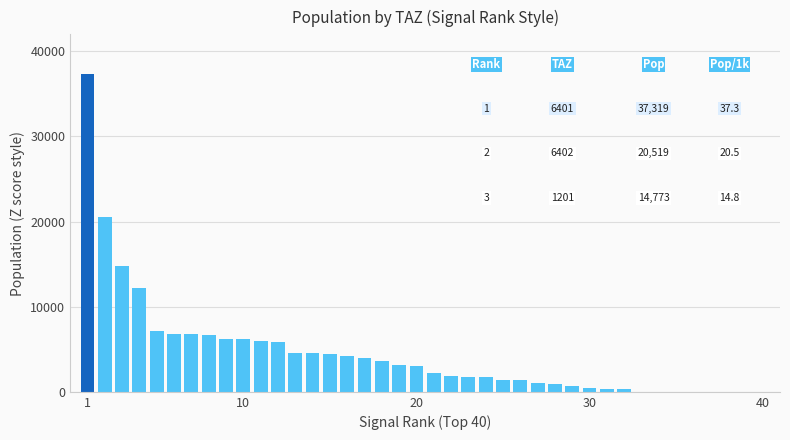

What is the sum of all values?

182060.1